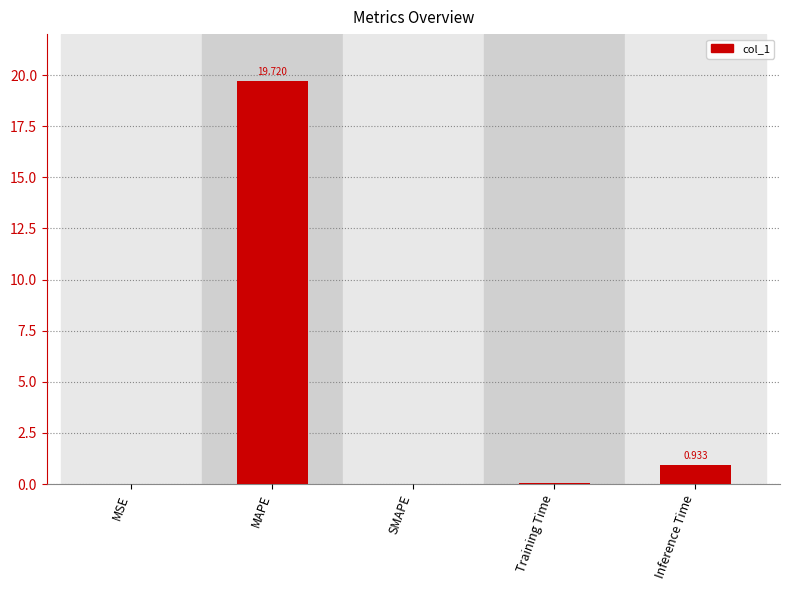

At which label is the value closest to 9?

Inference Time